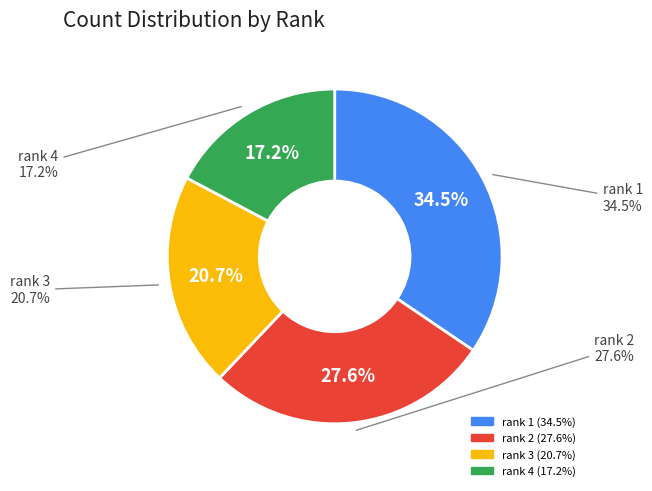

How many slices are in this pie chart?

4